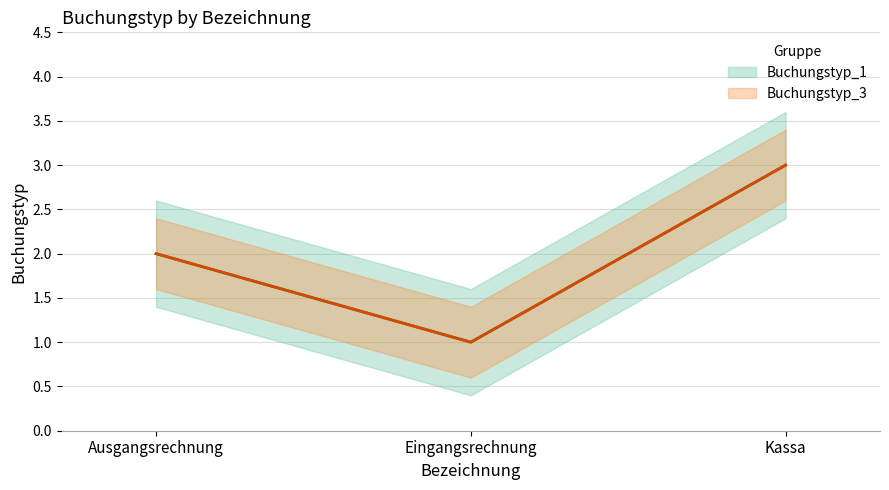

Rank the categories by Buchungstyp_1 value from lowest to highest.

Eingangsrechnung, Ausgangsrechnung, Kassa